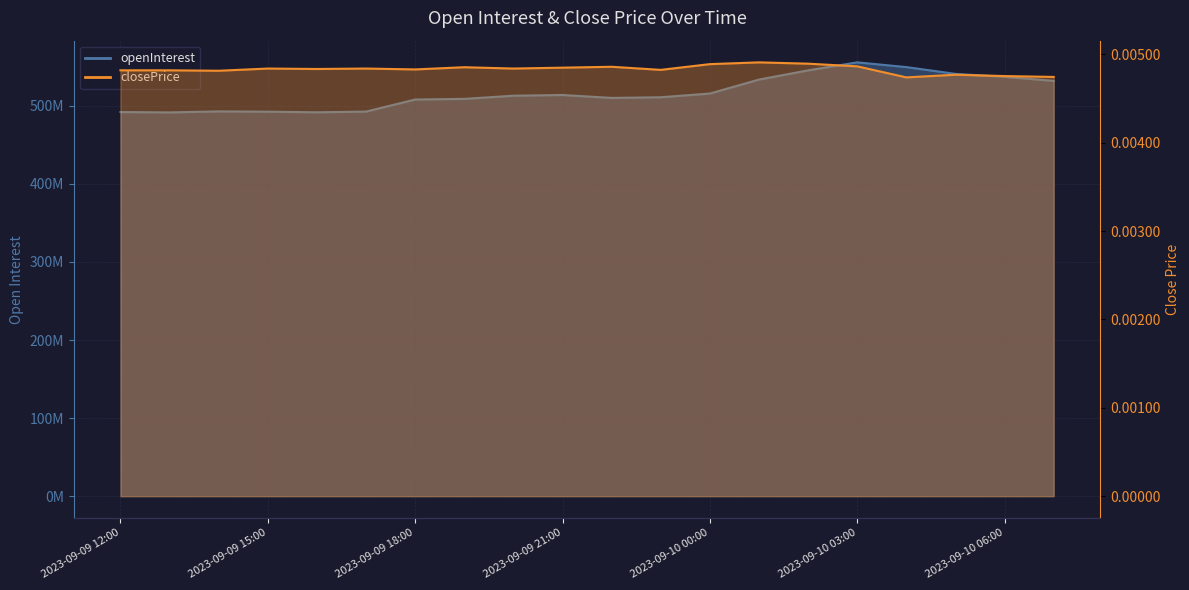

Reading right to left, extract all data points from this chart.

openInterest: 2023-09-10 07:00=532026930.0	2023-09-10 06:00=537199430.0	2023-09-10 05:00=540997425.0	2023-09-10 04:00=549685950.0	2023-09-10 03:00=555749440.0	2023-09-10 02:00=545512480.0	2023-09-10 01:00=533708690.0	2023-09-10 00:00=515791730.0	2023-09-09 23:00=511062120.0	2023-09-09 22:00=510207420.0	2023-09-09 21:00=513954340.0	2023-09-09 20:00=513033520.0	2023-09-09 19:00=508965535.0	2023-09-09 18:00=508138055.0	2023-09-09 17:00=492679090.0	2023-09-09 16:00=491803530.0	2023-09-09 15:00=492563340.0	2023-09-09 14:00=492945010.0	2023-09-09 13:00=491636300.0	2023-09-09 12:00=492098290.0
closePrice: 2023-09-10 07:00=0.0	2023-09-10 06:00=0.0	2023-09-10 05:00=0.0	2023-09-10 04:00=0.0	2023-09-10 03:00=0.0	2023-09-10 02:00=0.0	2023-09-10 01:00=0.0	2023-09-10 00:00=0.0	2023-09-09 23:00=0.0	2023-09-09 22:00=0.0	2023-09-09 21:00=0.0	2023-09-09 20:00=0.0	2023-09-09 19:00=0.0	2023-09-09 18:00=0.0	2023-09-09 17:00=0.0	2023-09-09 16:00=0.0	2023-09-09 15:00=0.0	2023-09-09 14:00=0.0	2023-09-09 13:00=0.0	2023-09-09 12:00=0.0